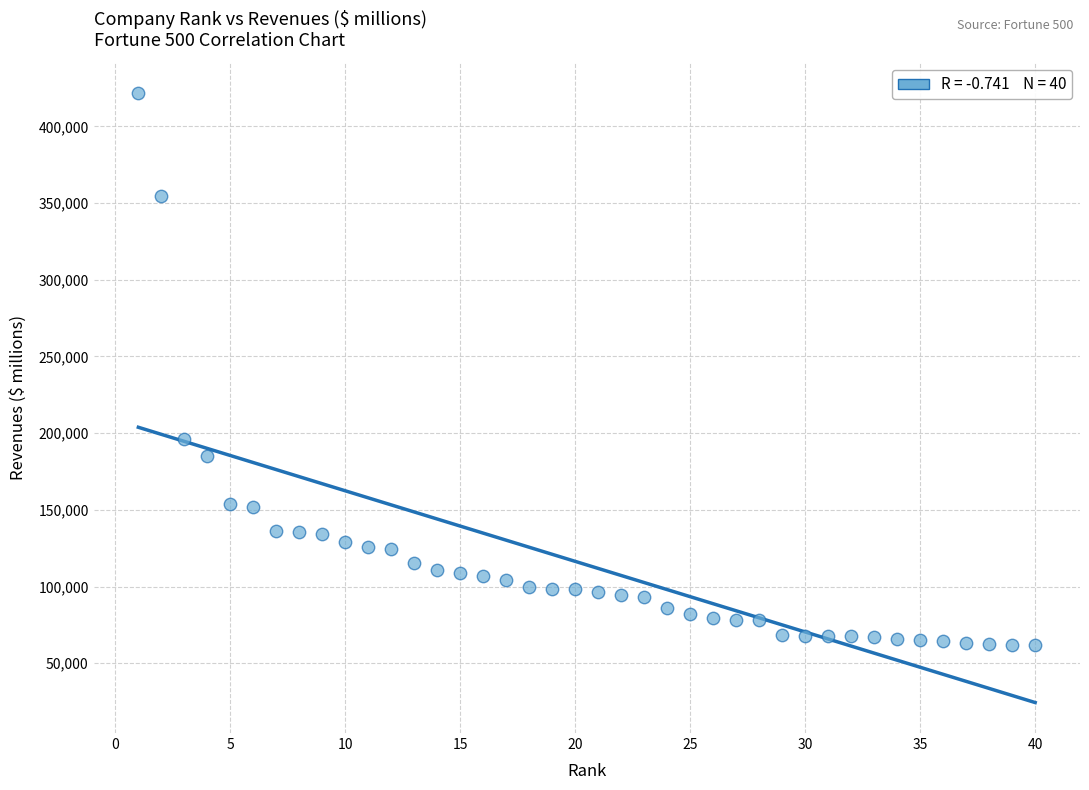

What Y value in the scatter plot is closest to 241718?

196337.0